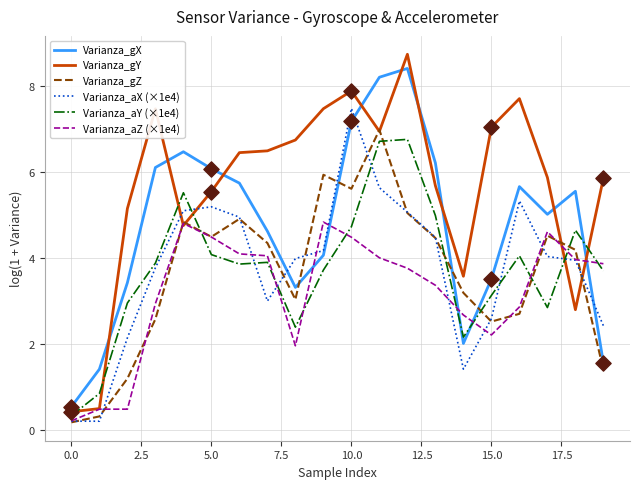

Which series has the largest total across all categories?

Varianza_gY